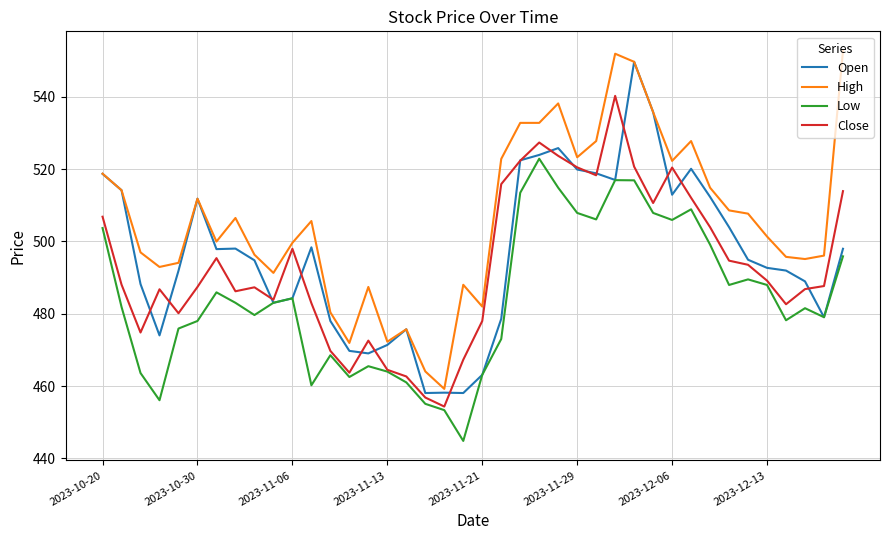

Which series has the largest total across all categories?

High